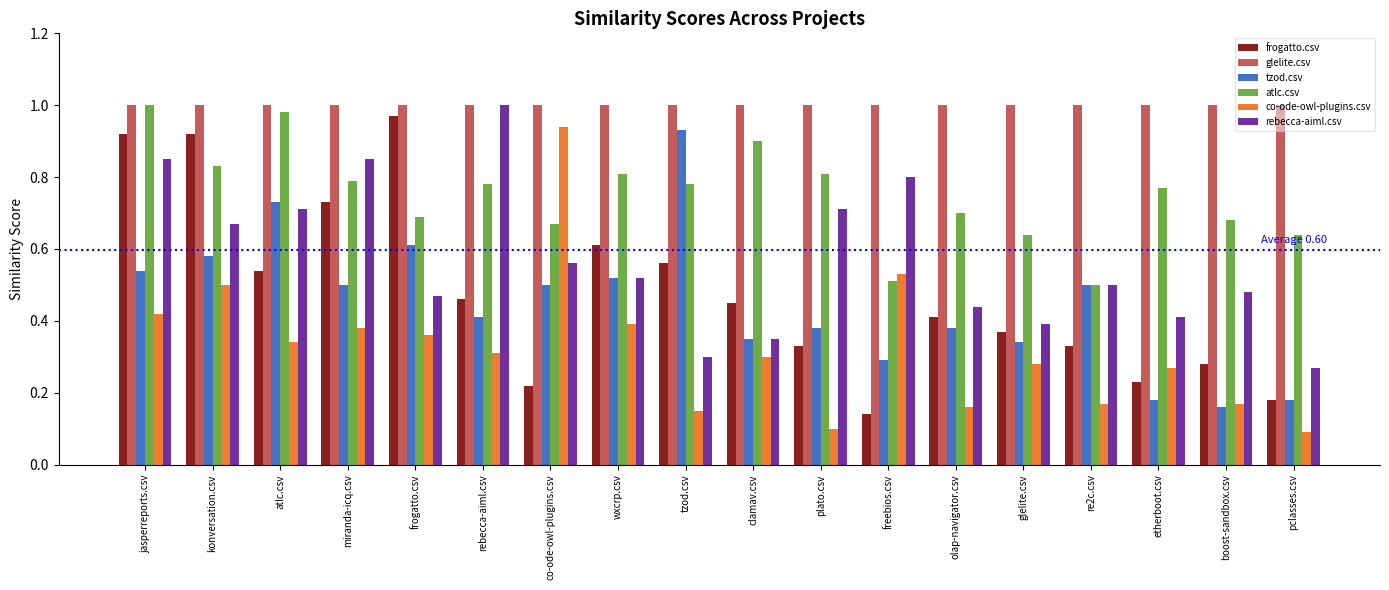

Where is atlc.csv nearest to the value 0?

re2c.csv